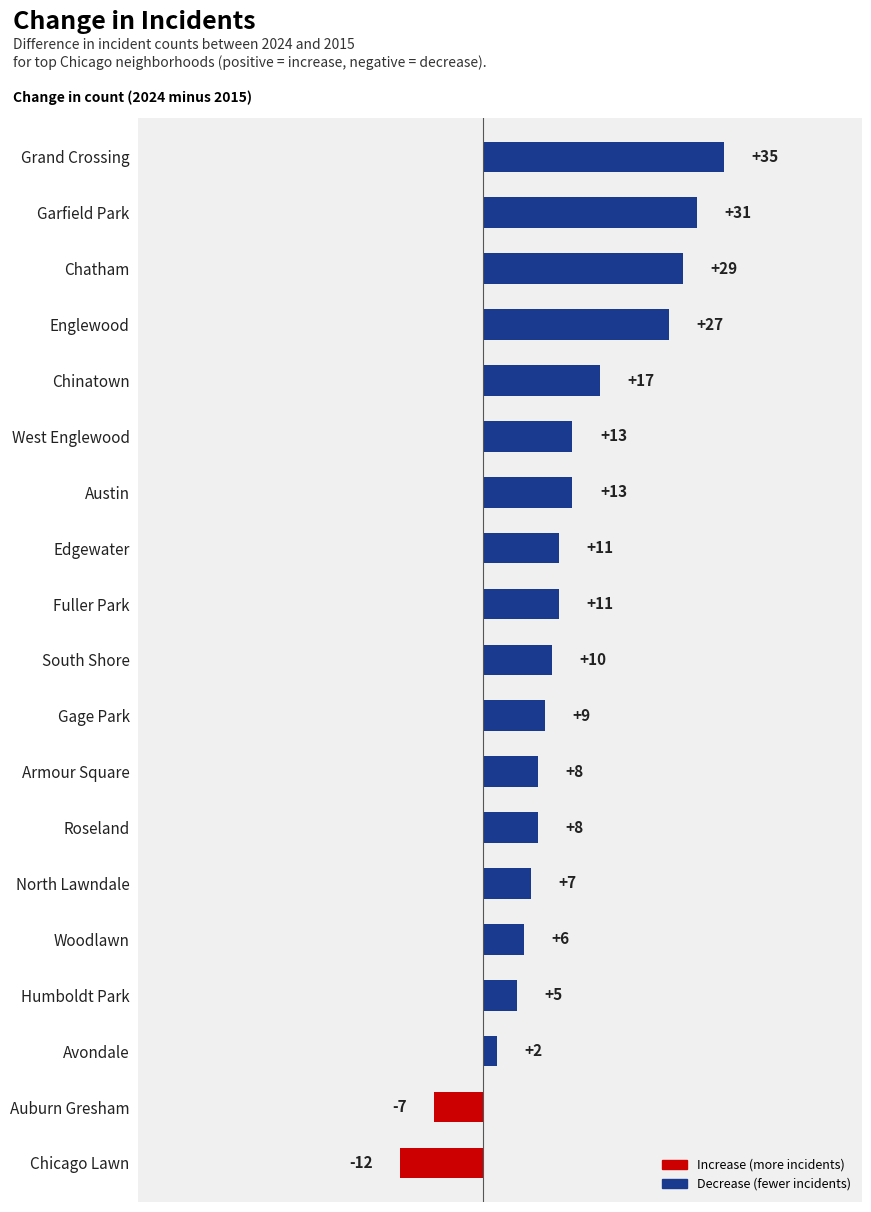

Are the bars horizontal?

Yes